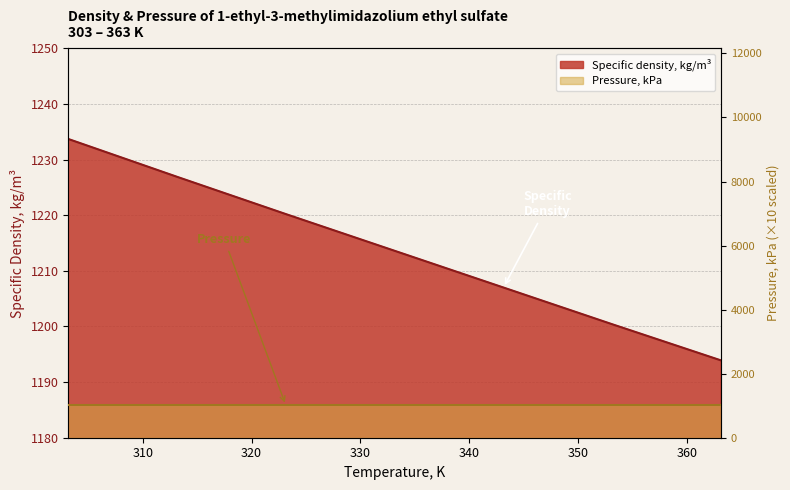

Rank the categories by value from highest to lowest.

303.15, 313.15, 323.15, 333.15, 343.15, 353.15, 363.15